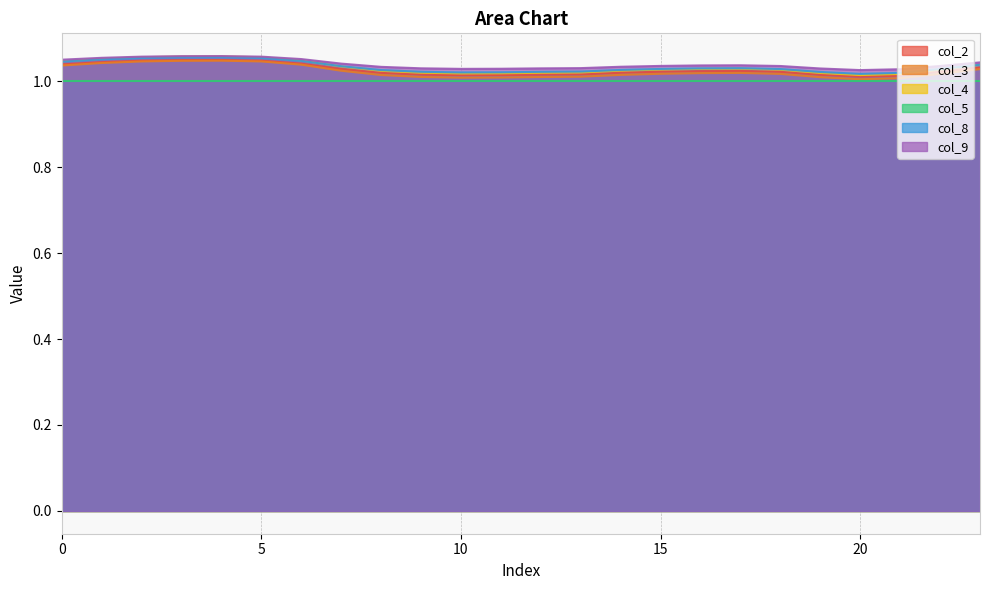

What is the average value of the col_3 series?

1.0